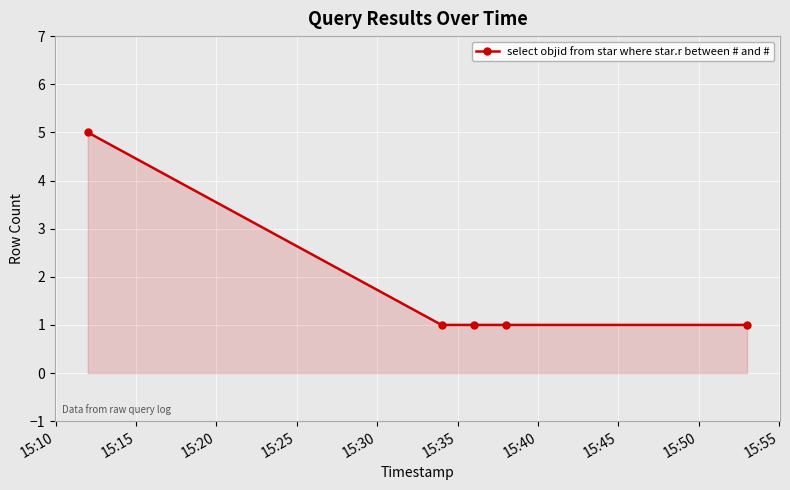

Reading left to right, what are all the values shown in this chart?

5	1	1	1	1